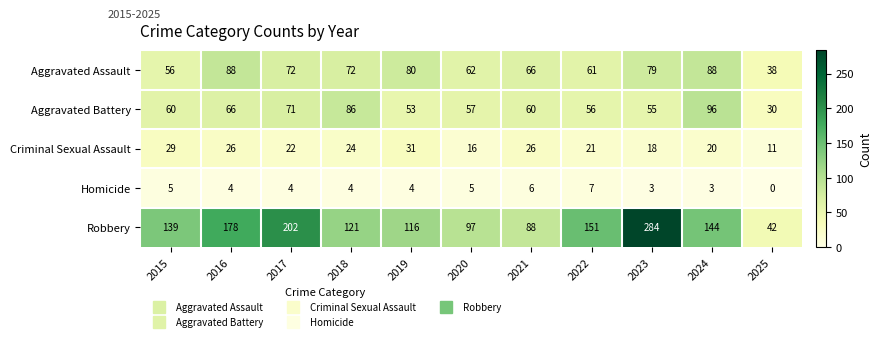

How many positive values does the Homicide series have?

10